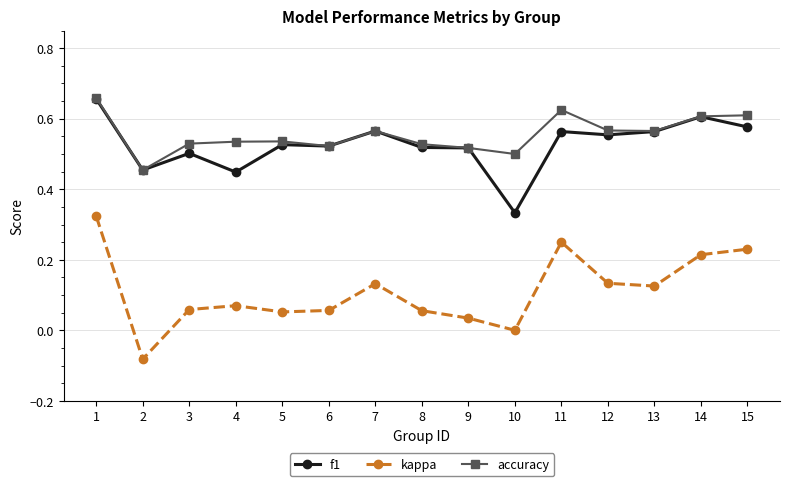

At which label is kappa closest to 0?

10